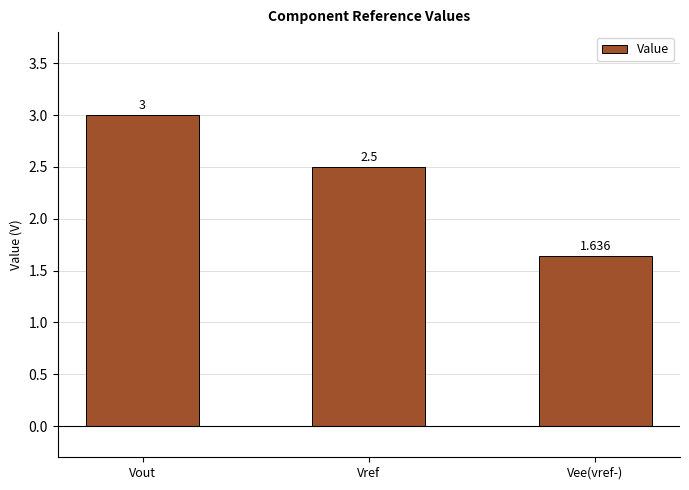

What is the sum of the values at Vout and Vee(vref-)?

4.6